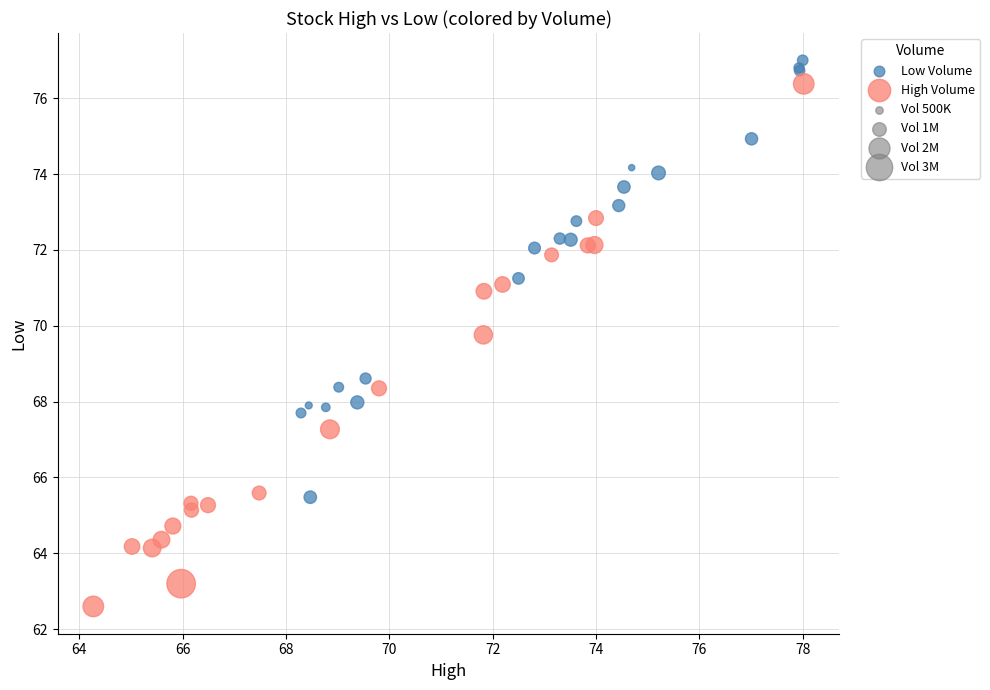

Which series reaches the minimum Y coordinate?

High Volume